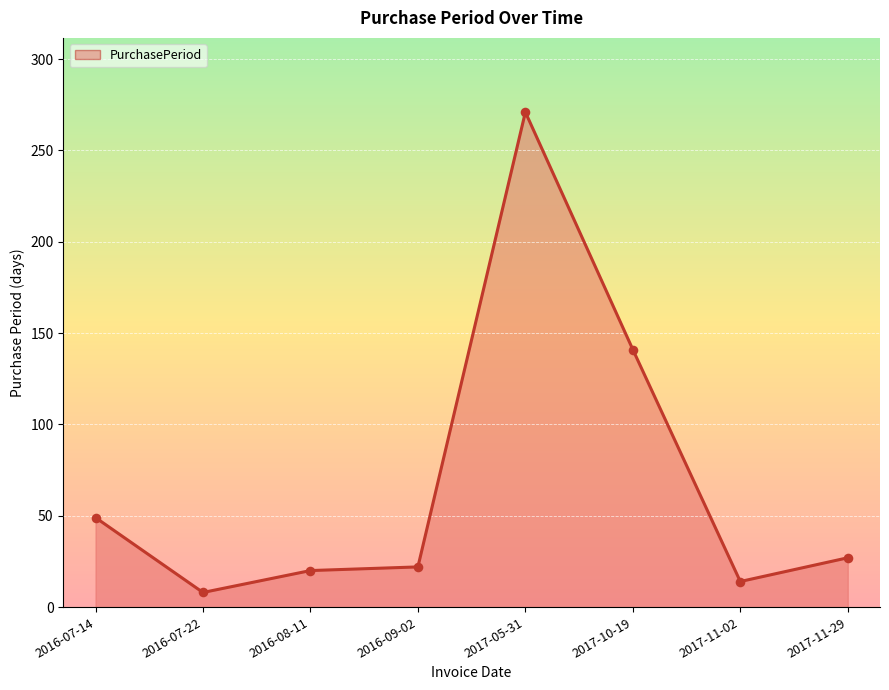

Between 2016-07-14 and 2017-10-19, which is larger?

2017-10-19